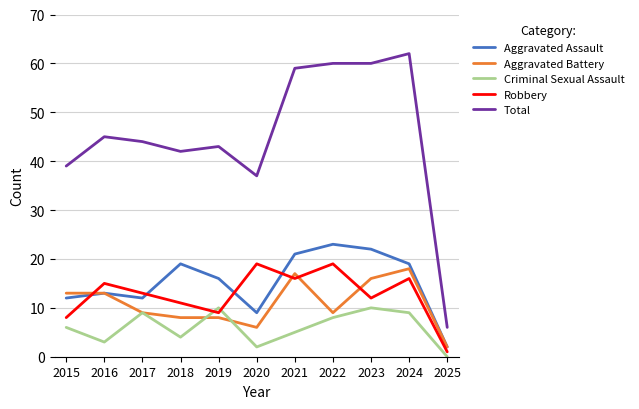

What is the total value across all series at 2024?

124